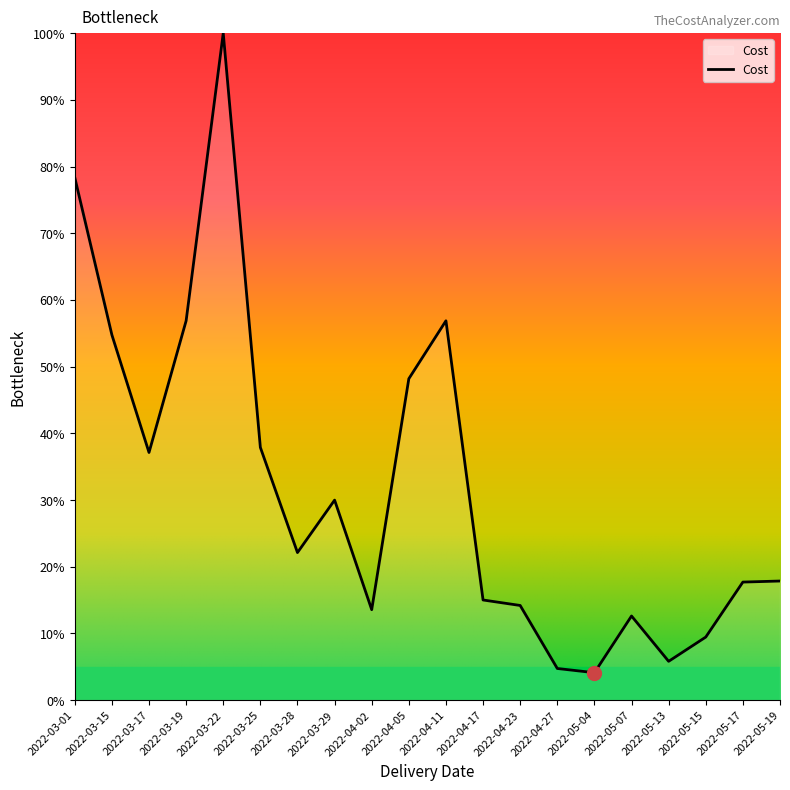

The chart shows a value of 48.2 at 2022-04-05. True or false?

True